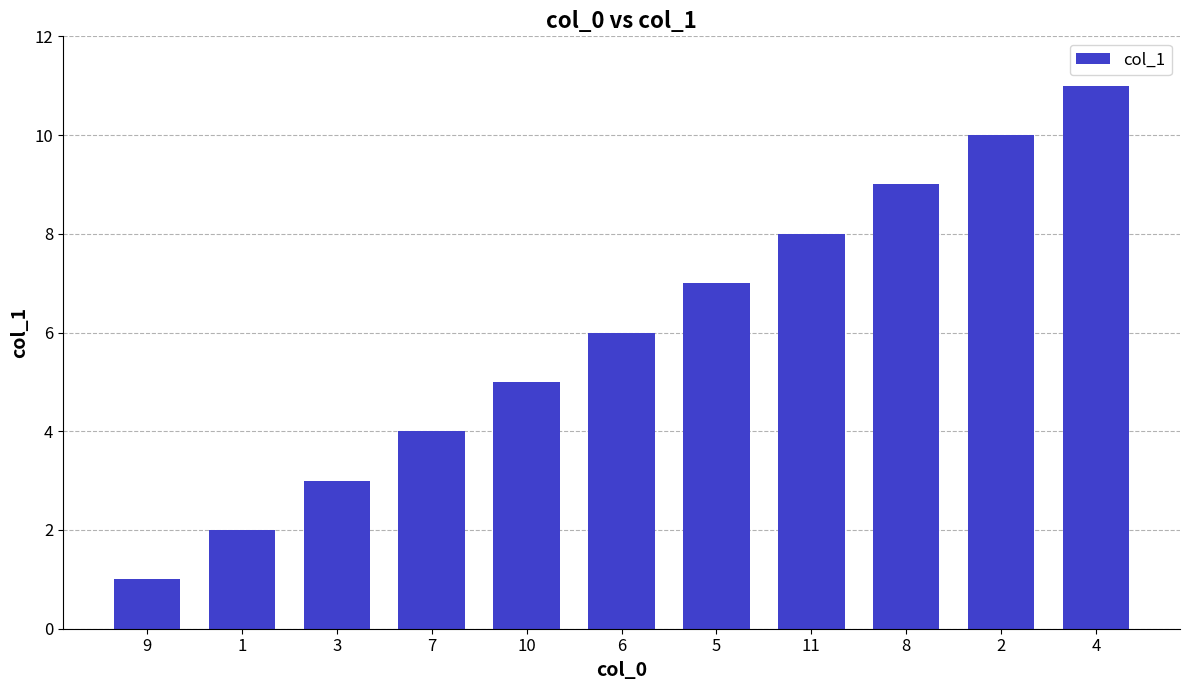

Reading left to right, transcribe all the data shown in this chart.

1	2	3	4	5	6	7	8	9	10	11